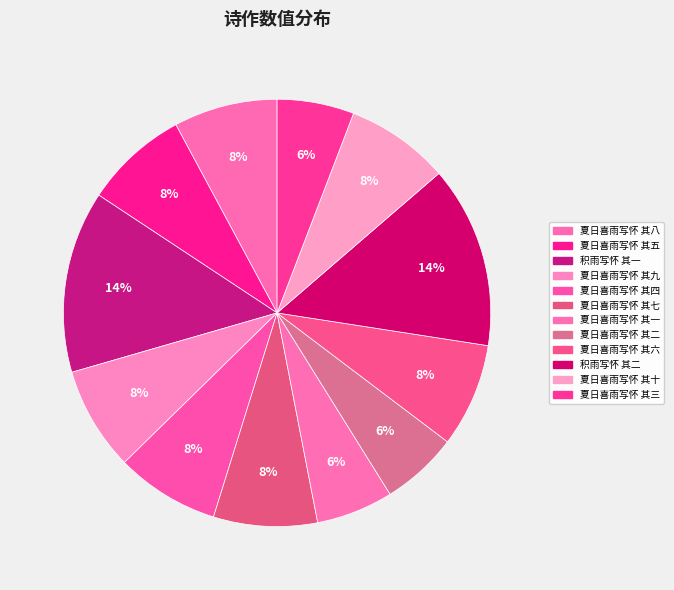

The 夏日喜雨写怀 其四 slice represents 8% of the pie. True or false?

True